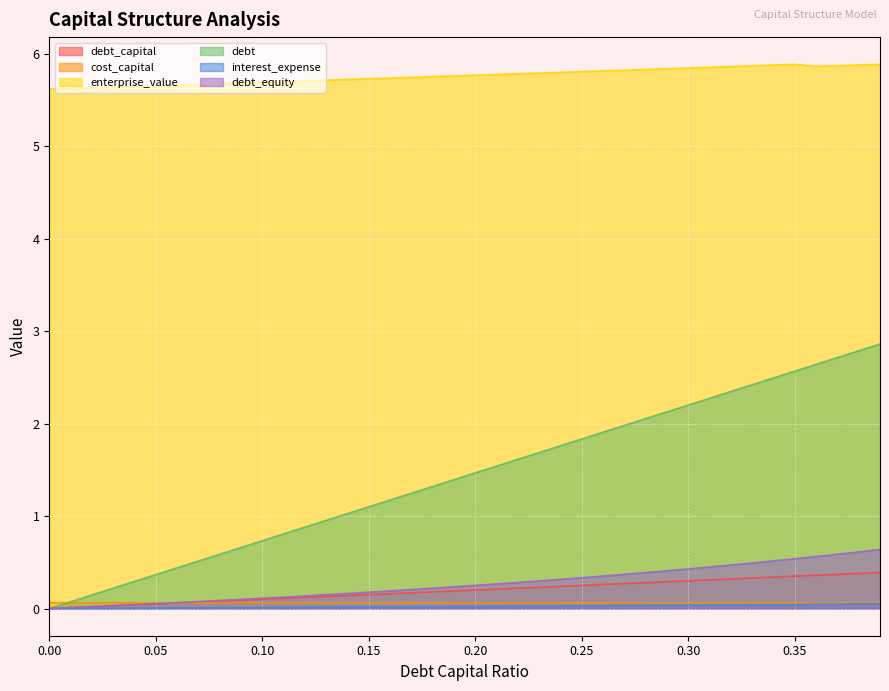

The value of cost_capital at 0.13 is 0.1. True or false?

True